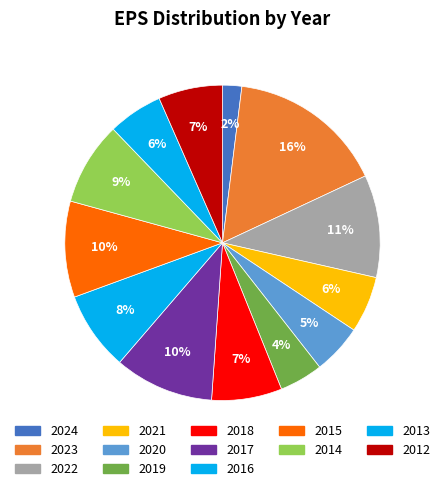

The 2018 slice represents 7% of the pie. True or false?

True